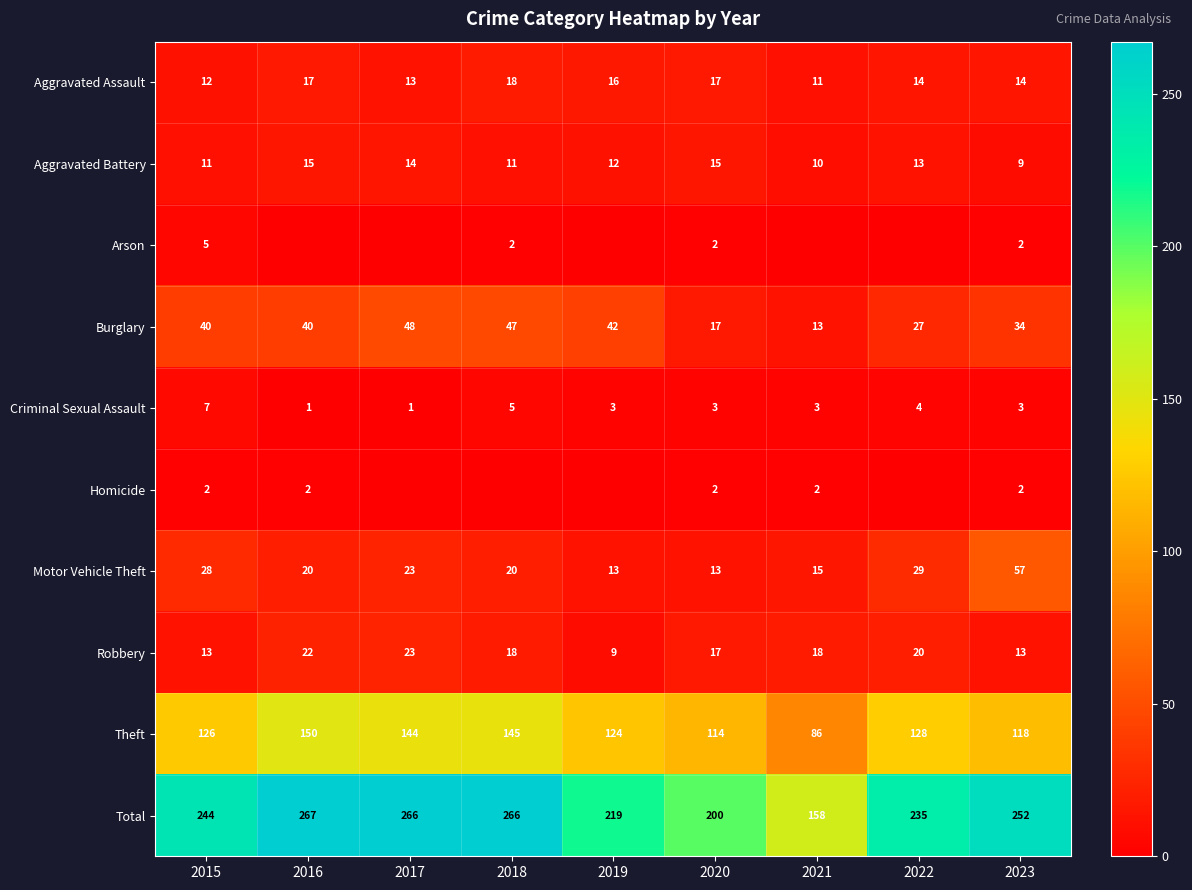

At which category does the chart reach its peak across all series?

2016